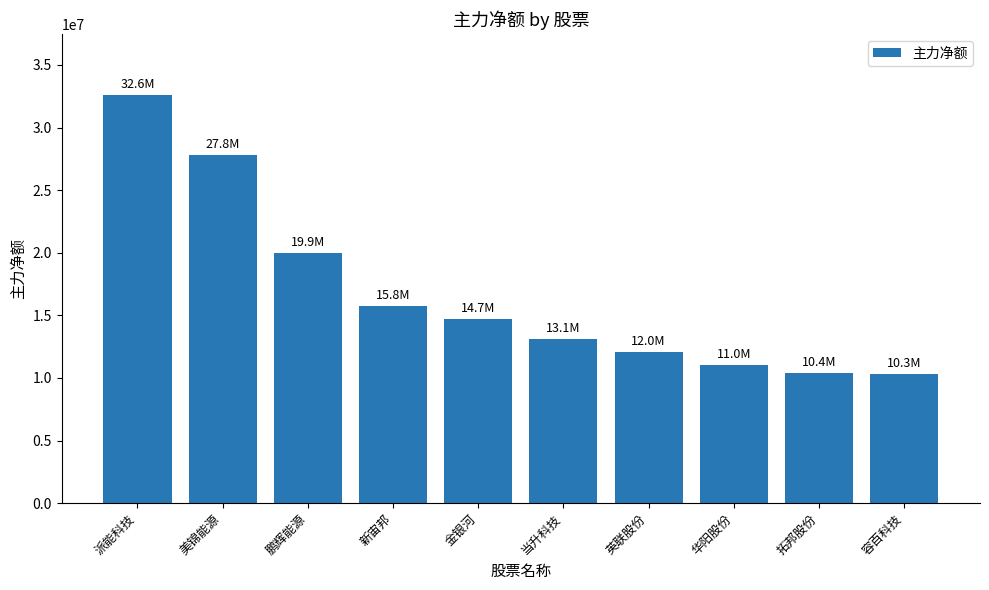

Which has a higher value, 美锦能源 or 新宙邦?

美锦能源